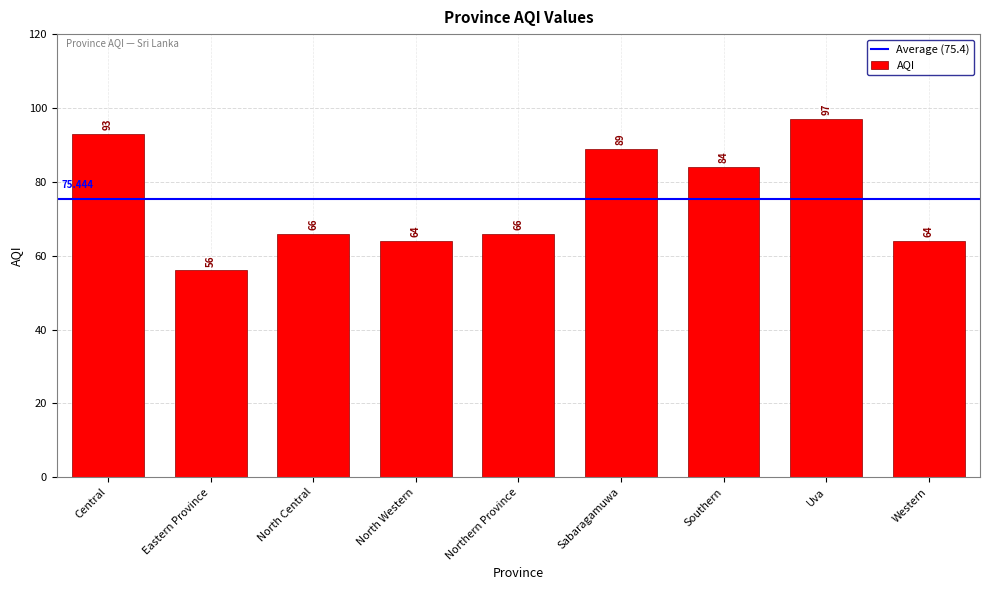

How many bars are there in total?

9